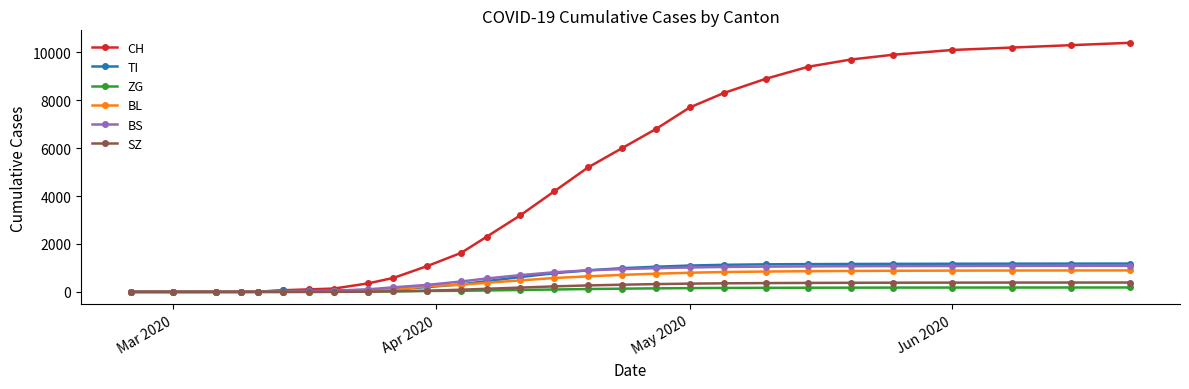

Which series has the widest spread of values?

CH